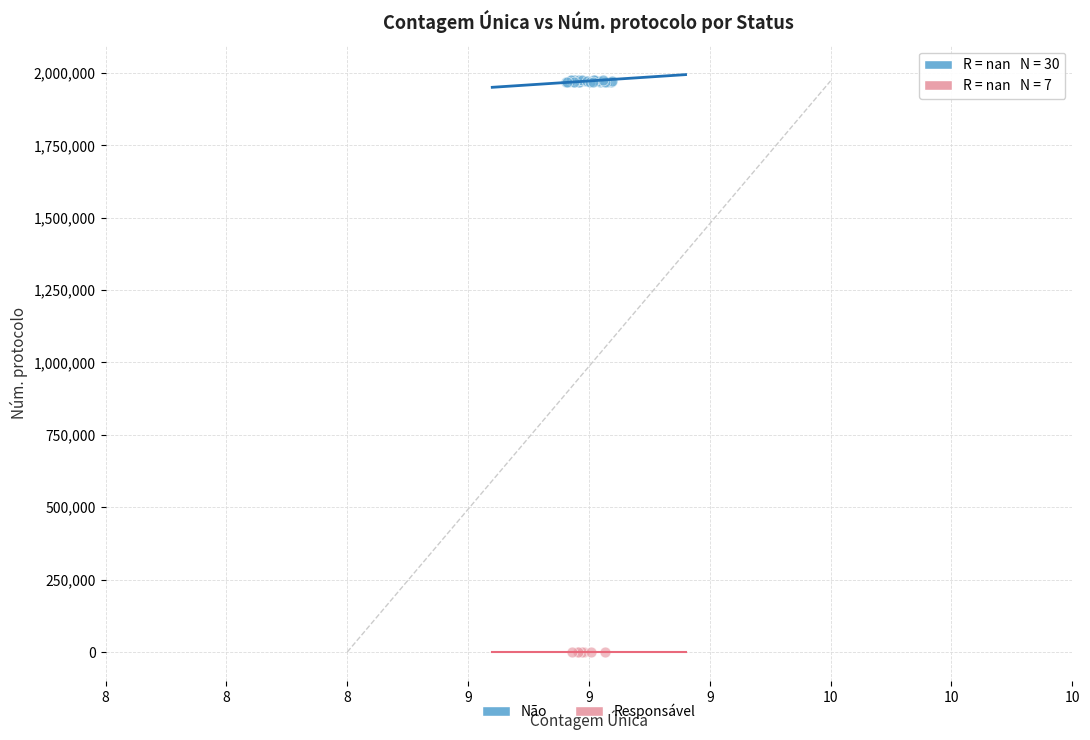

Which series reaches the maximum Y coordinate?

Não